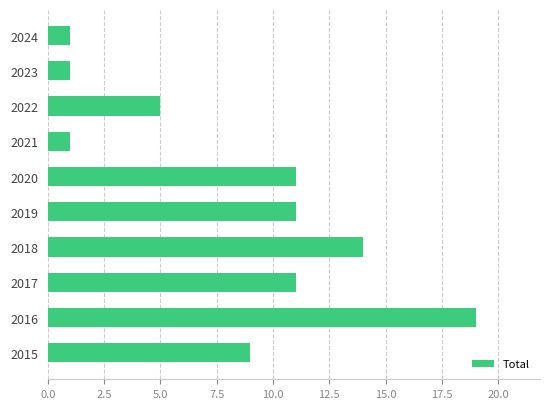

Are the bars grouped side by side (vs. stacked)?

No